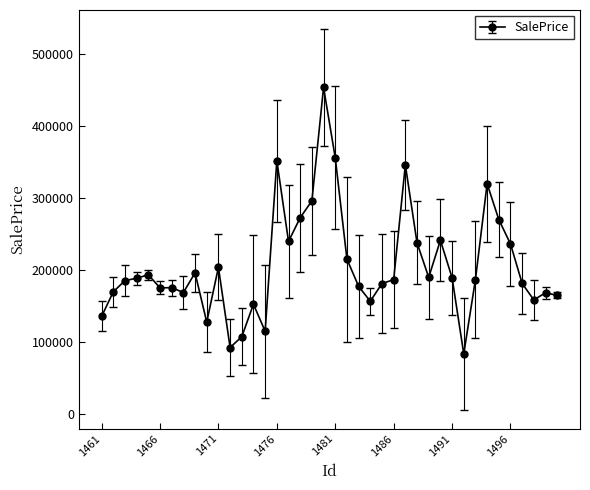

True or false: there are more than 2 points higher than both neighbors.

True